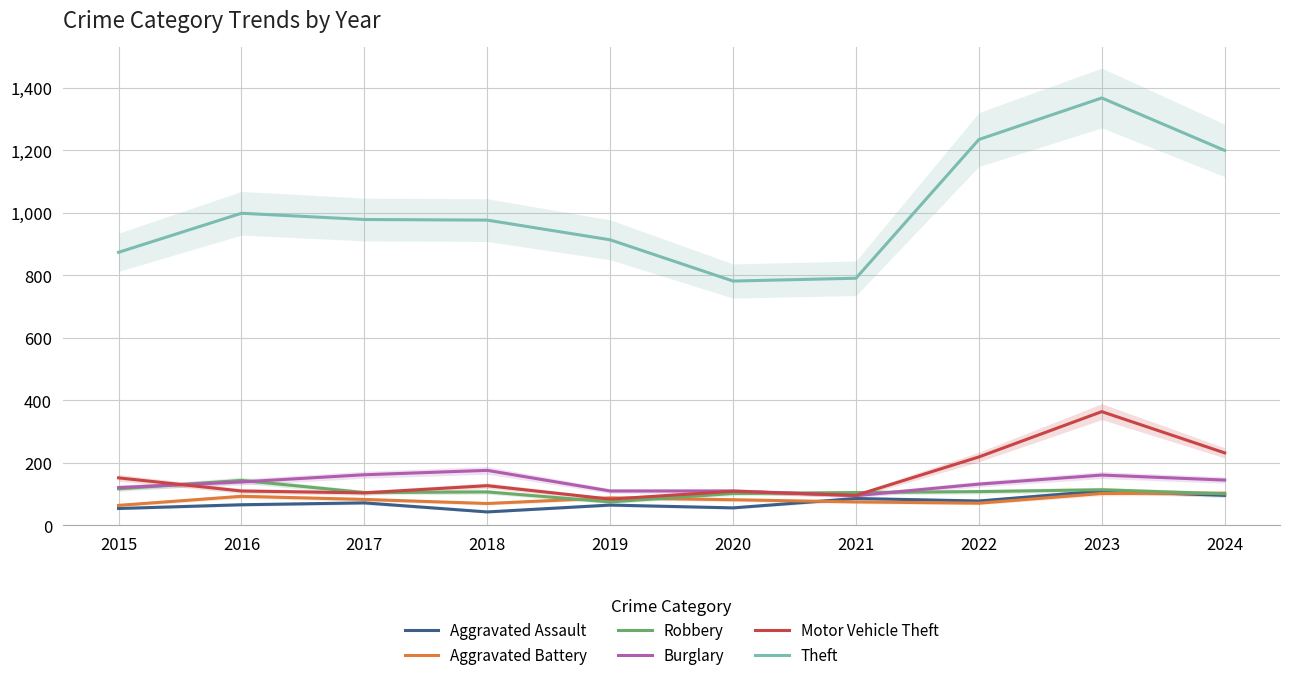

Reading right to left, extract all data points from this chart.

Aggravated Assault: 96	110	78	86	56	65	43	72	66	54
Aggravated Battery: 103	102	71	75	82	88	70	83	93	64
Robbery: 101	114	108	105	102	75	107	105	144	117
Burglary: 145	161	132	95	110	110	176	162	139	121
Motor Vehicle Theft: 232	364	219	96	109	84	127	104	110	152
Theft: 1200	1368	1235	791	782	914	977	979	999	874